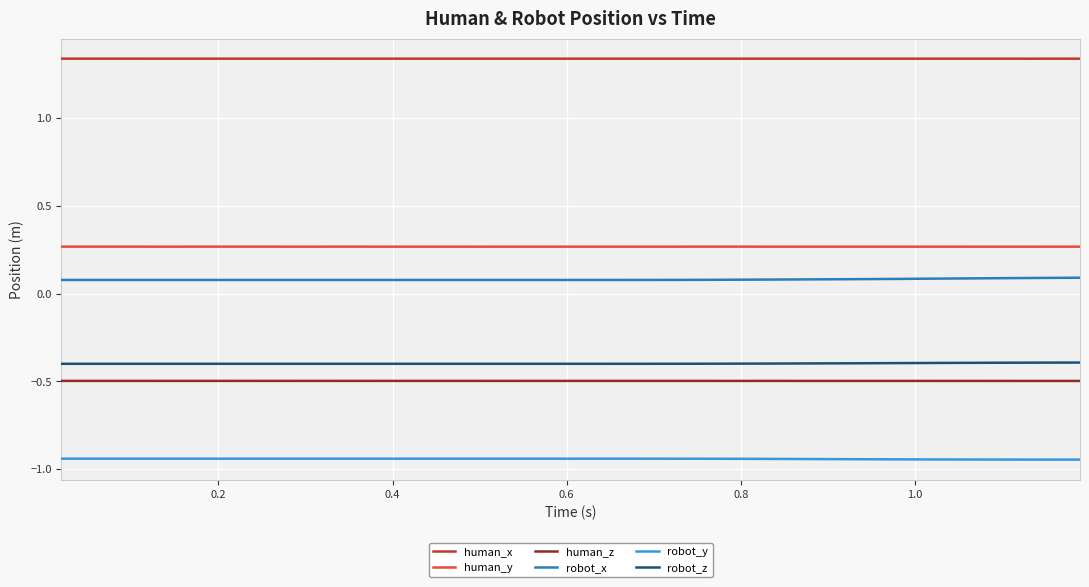

True or false: robot_y and robot_x intersect in this chart.

False